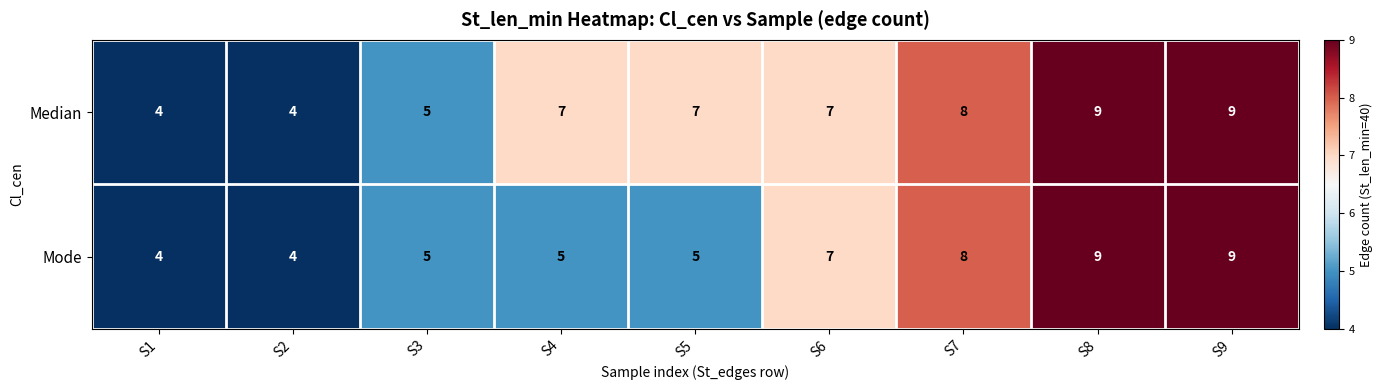

Which series changed the most between S5 and S6?

Mode